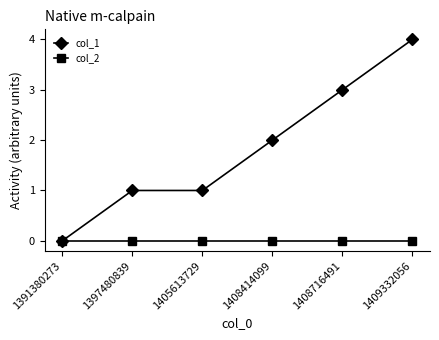

Is this an area chart (filled region under the line)?

No